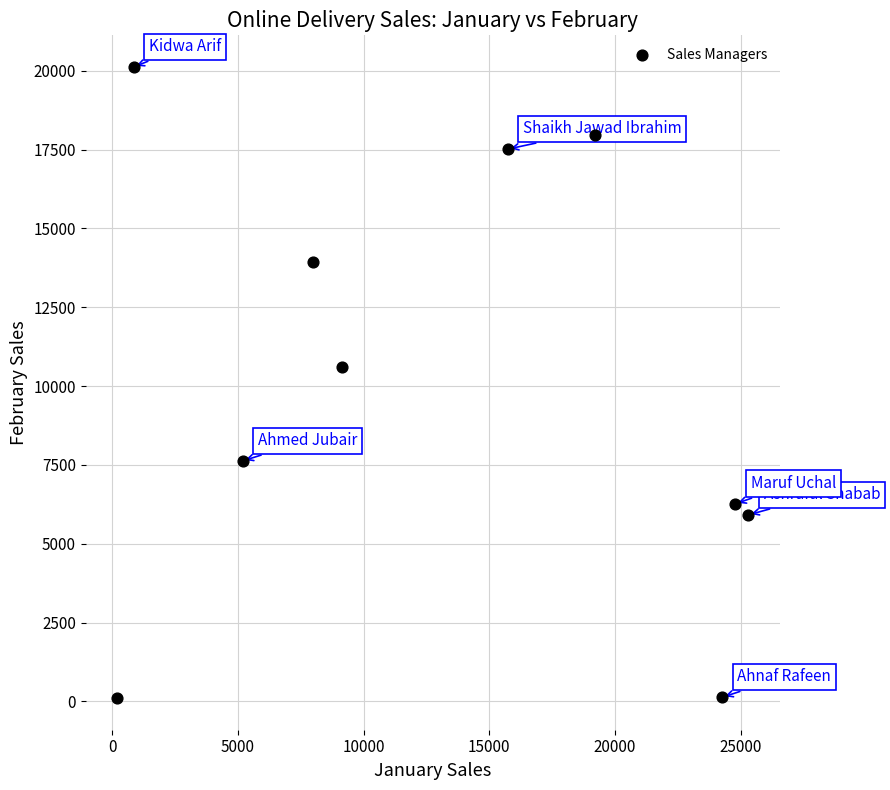

What is the average Y value?

10018.2